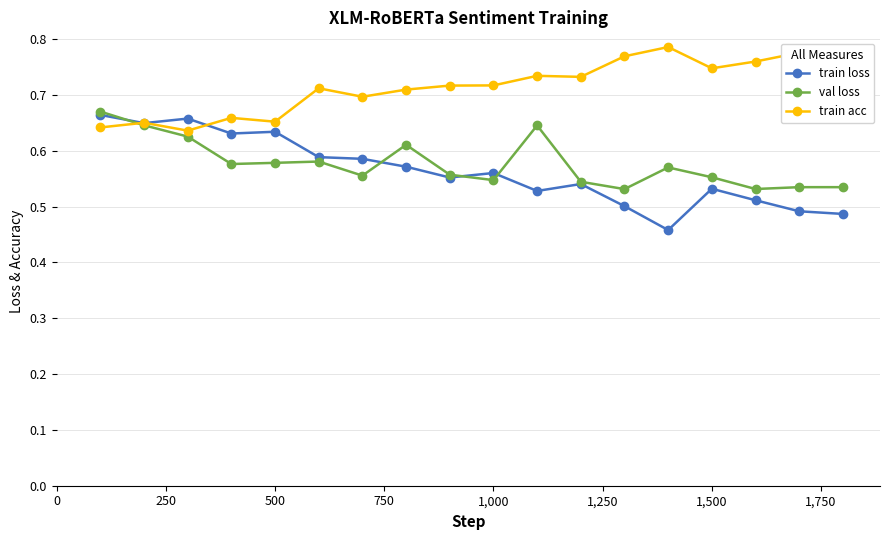

Count the val loss values in the range 0 to 1.

18